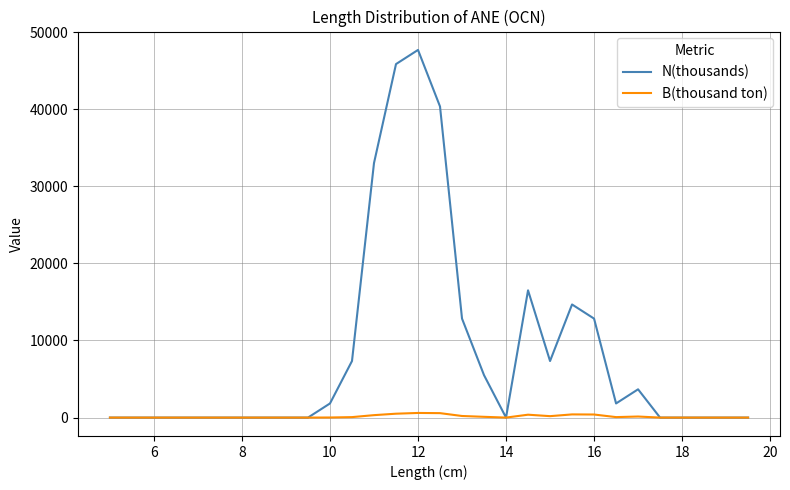

Which series has the largest range (max minus min)?

N(thousands)